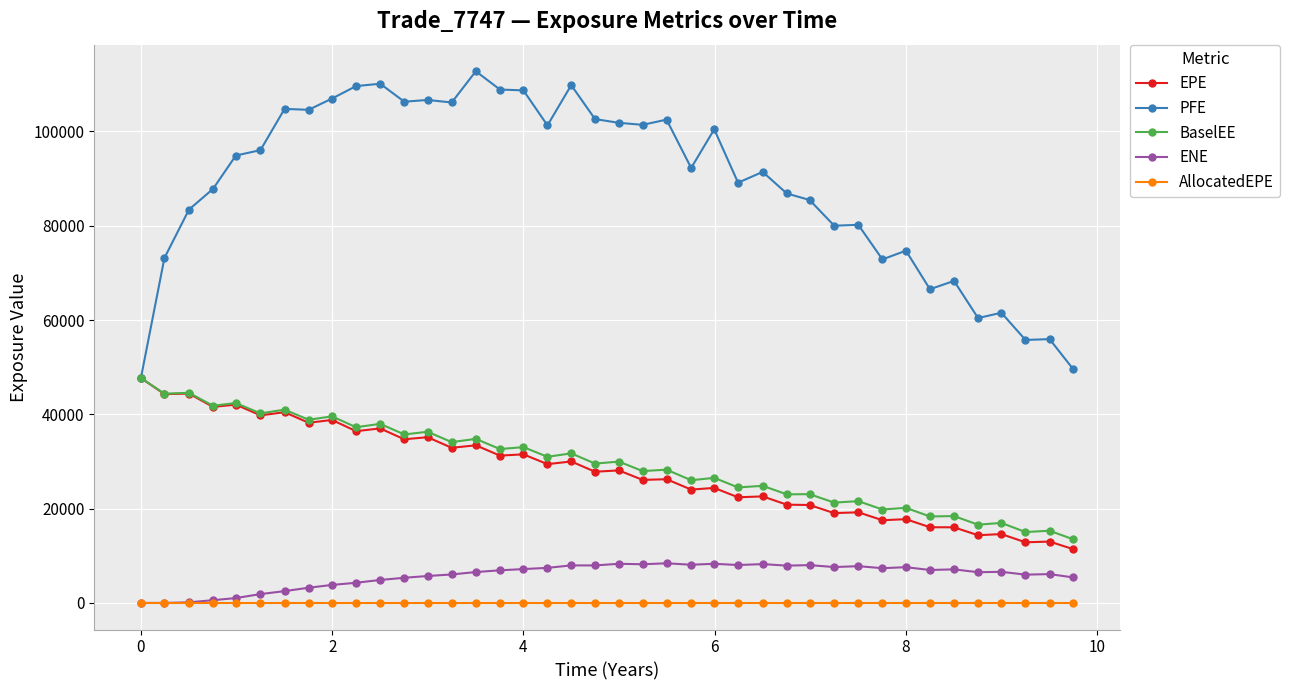

What is the sum of all ENE values?

232048.9